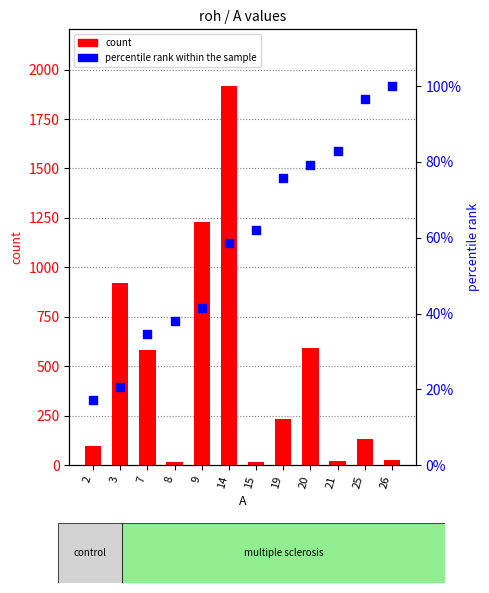

Is the value of count at 25 greater than the value of percentile rank within the sample at 3?

Yes